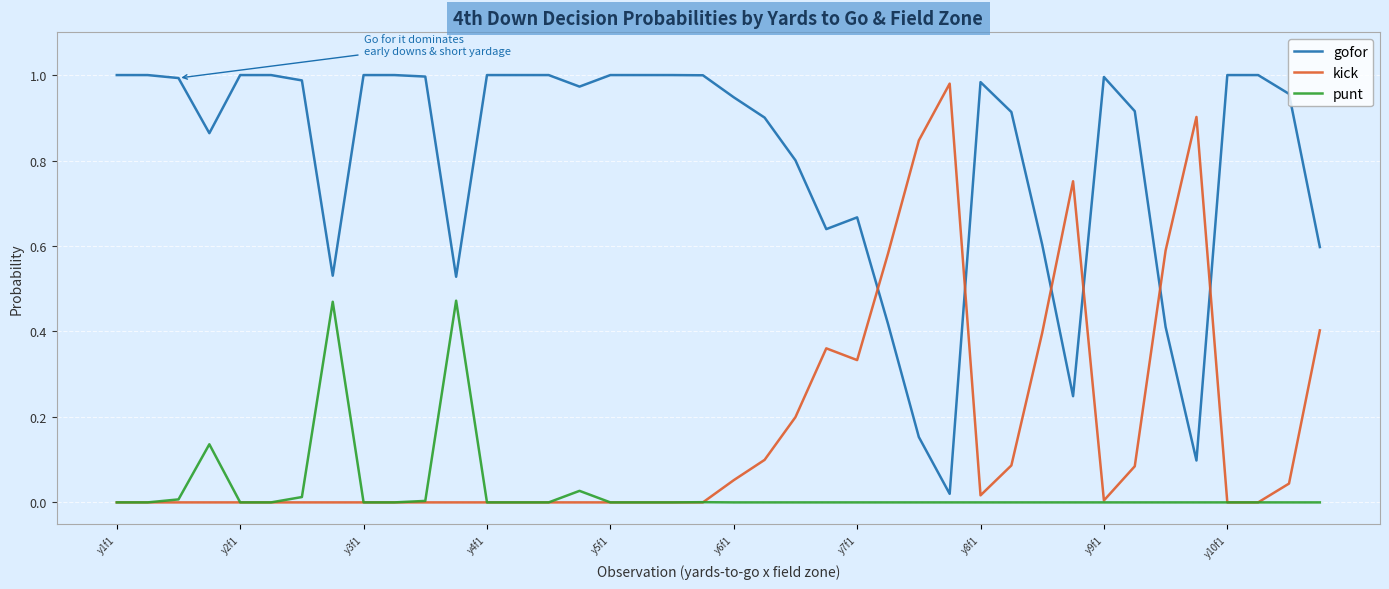

List the series in order of their overall mean, highest first.

gofor, kick, punt